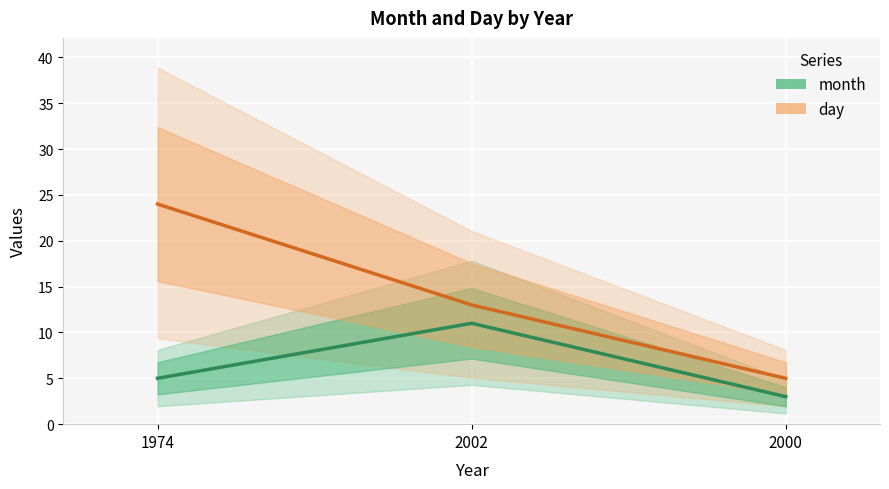

Reading left to right, extract all data points from this chart.

month: 5	11	3
day: 24	13	5